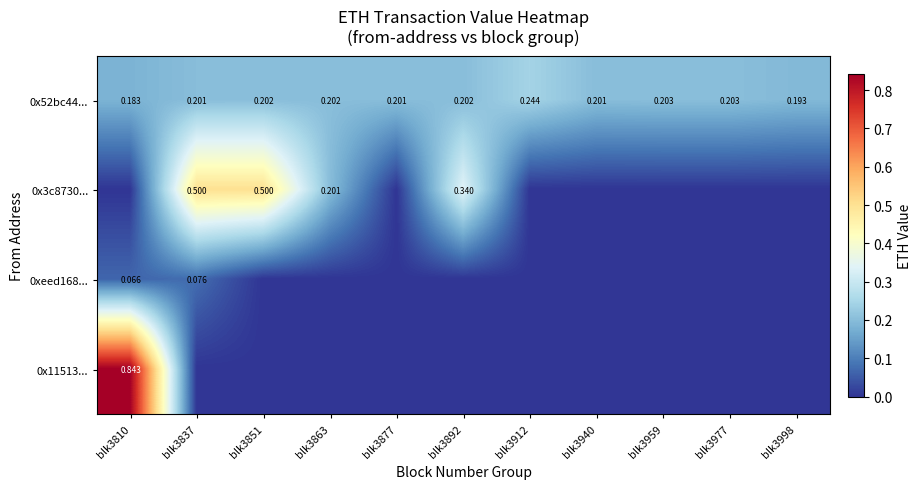

At which category does the chart reach its minimum across all series?

blk3810